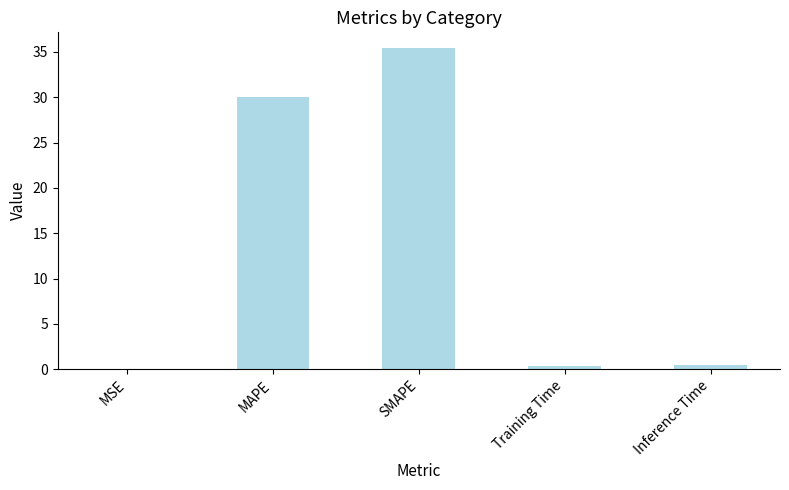

What value does the data have at SMAPE?

35.4